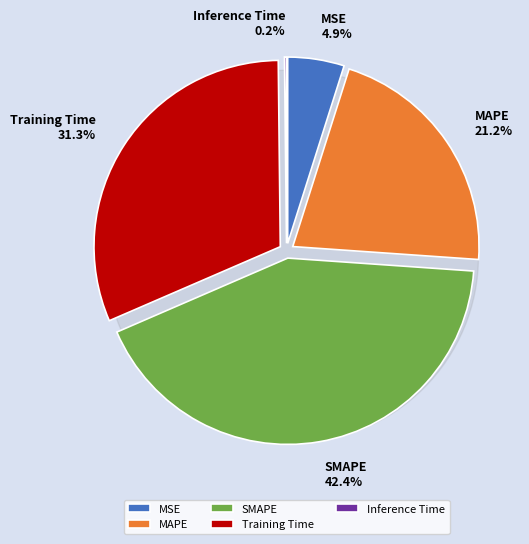

To the nearest percent, what percentage of the pie is Training Time?

31%